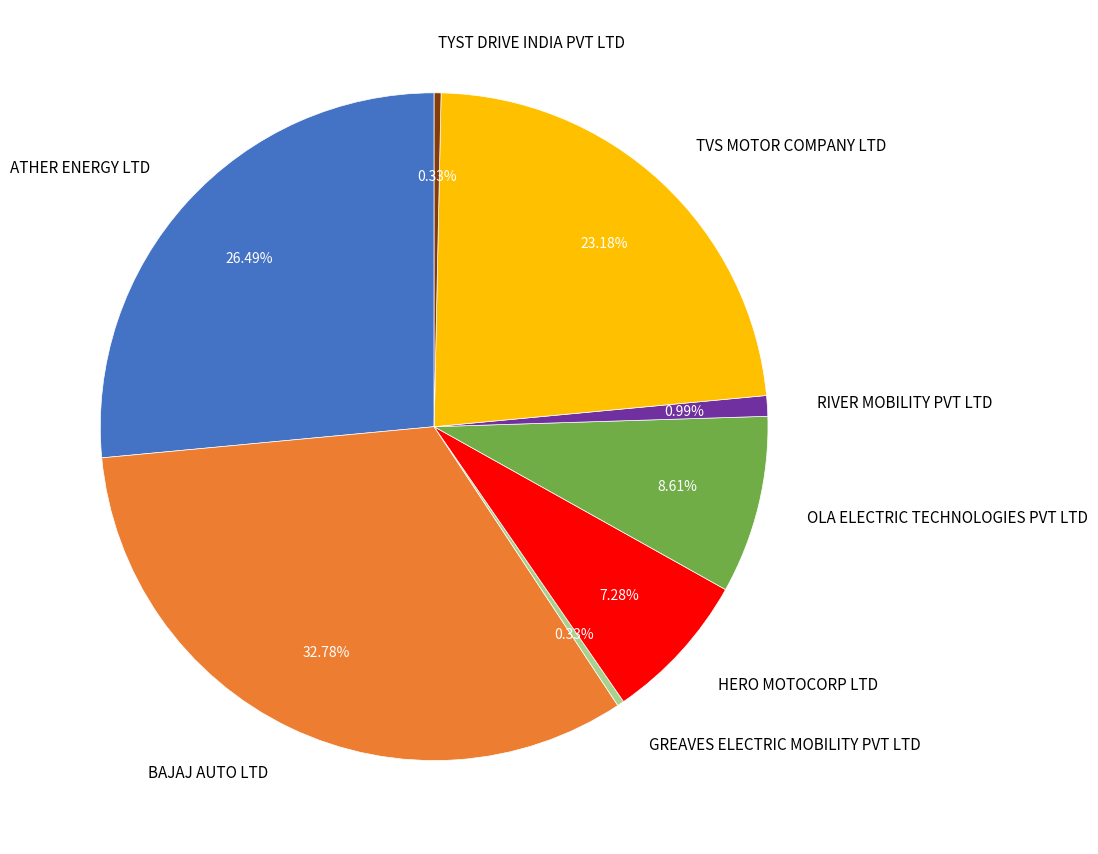

What portion of the pie excludes OLA ELECTRIC TECHNOLOGIES PVT LTD?

91.4%